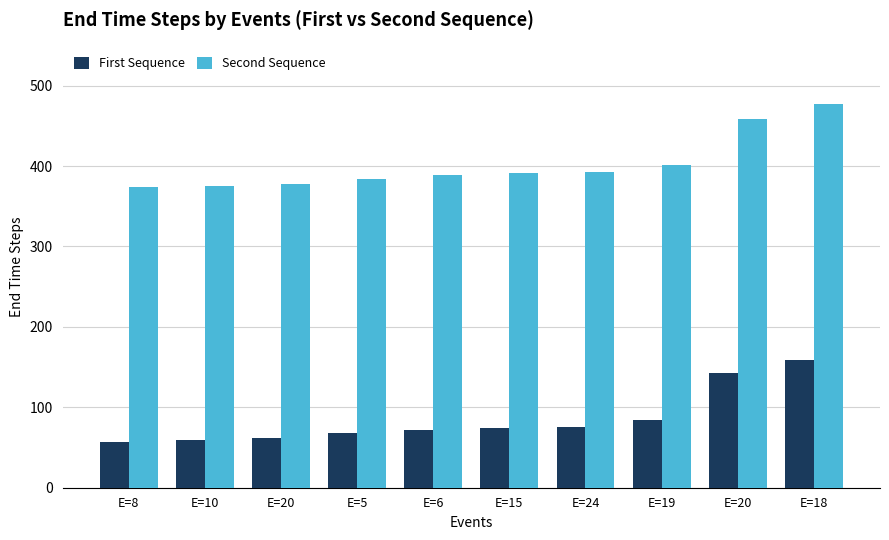

Are the bars grouped side by side (vs. stacked)?

Yes